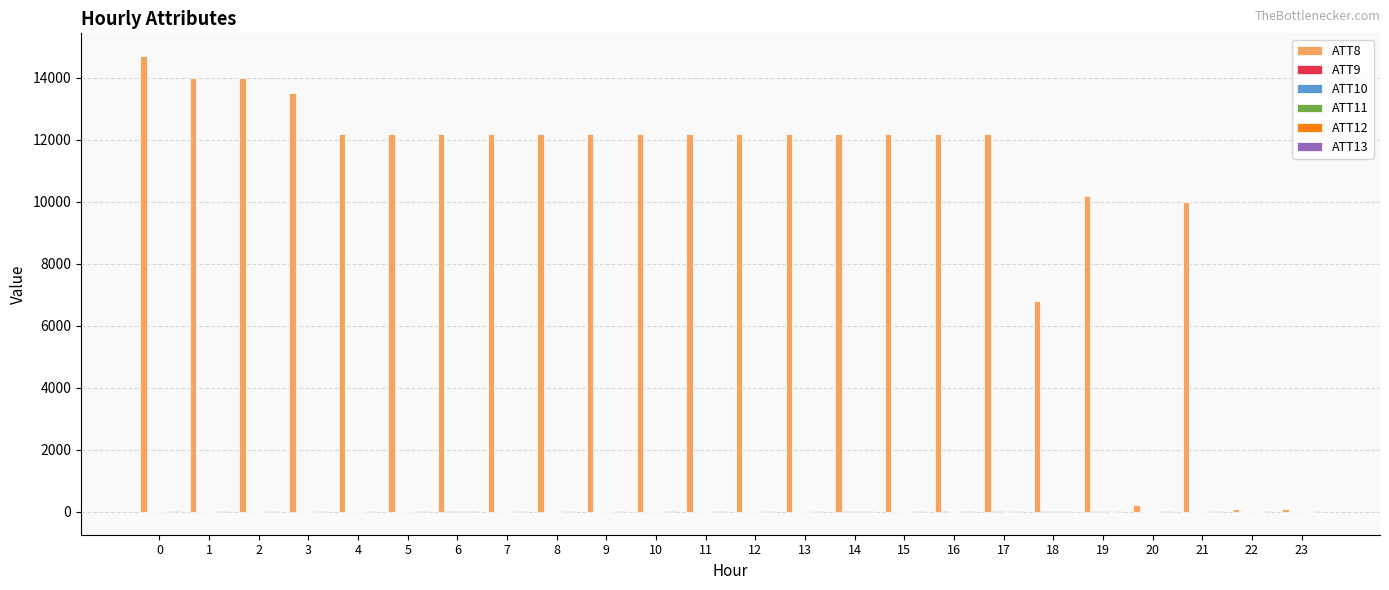

Which series has the largest total across all categories?

ATT8